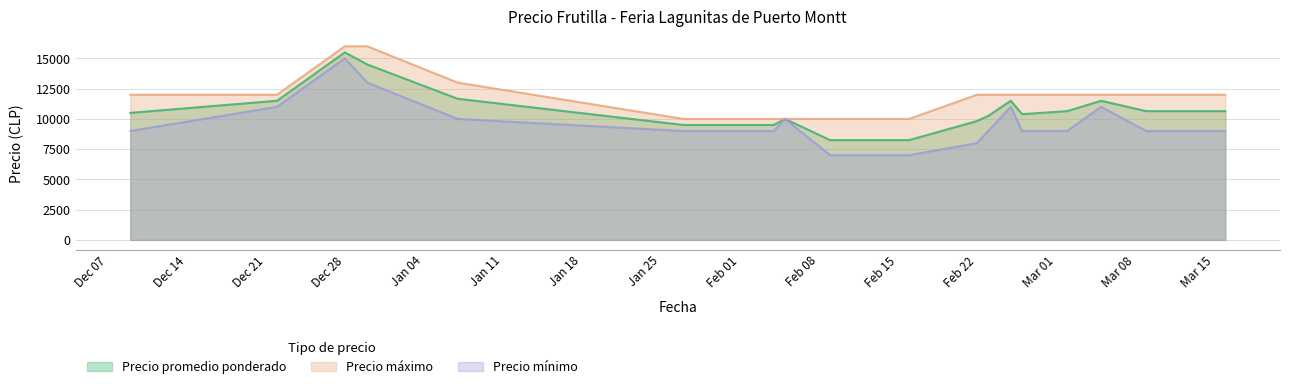

What is the average value of the Precio promedio ponderado series?

10616